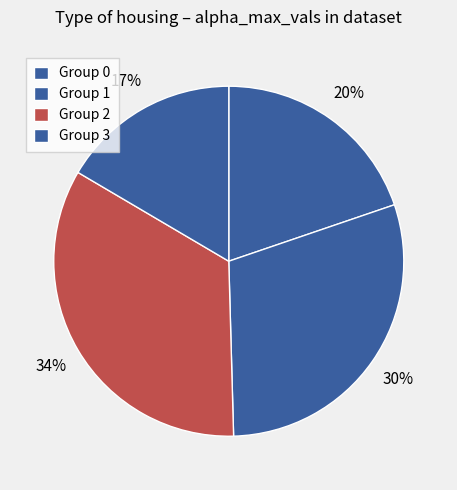

What is the largest slice in the pie chart?

2